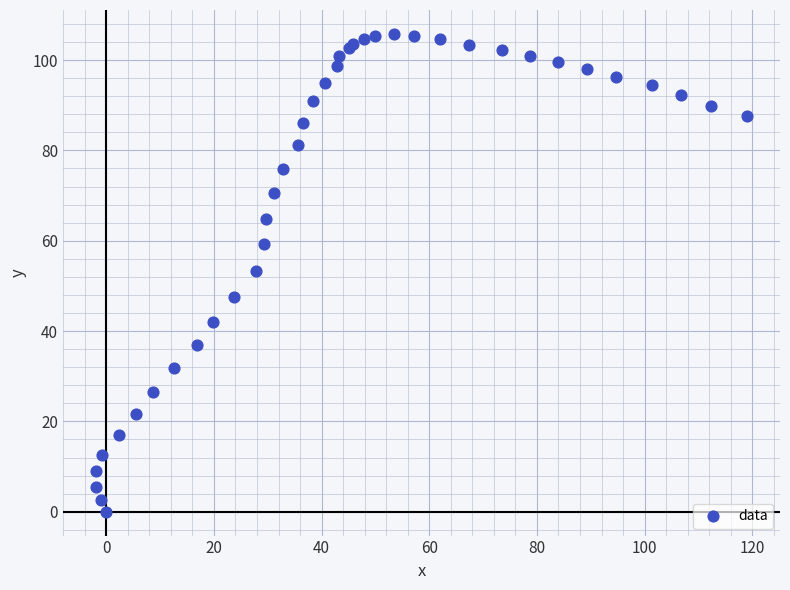

What Y value in the scatter plot is closest to 52?

53.2